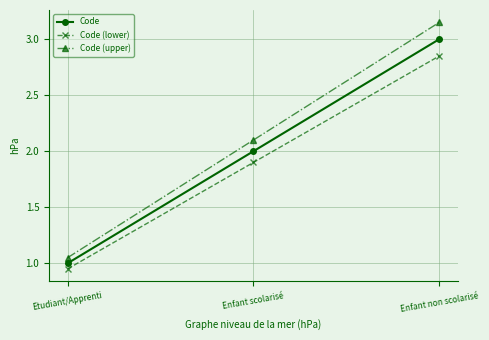

How many data points in Code (upper) are less than 2?

1